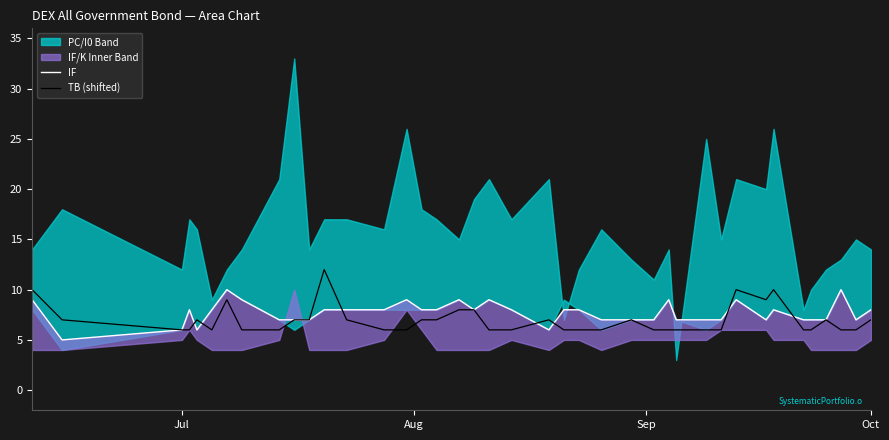

Count the TB (shifted) values in the range 6 to 7.

32